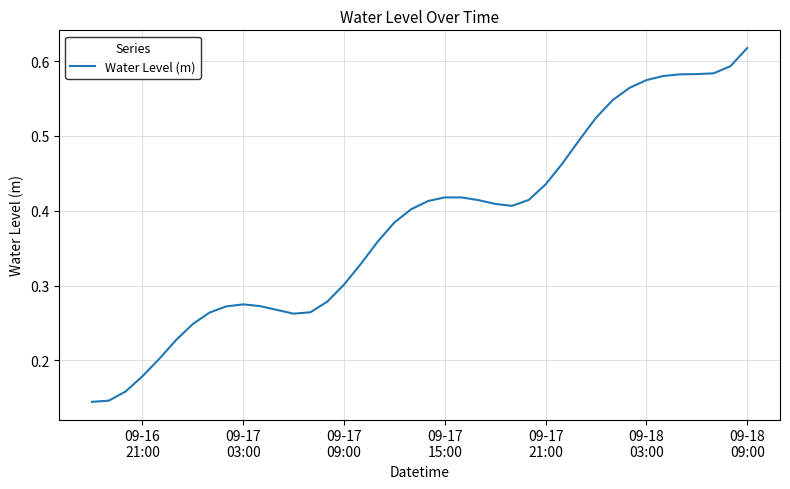

What is the minimum value shown in the chart?

0.1